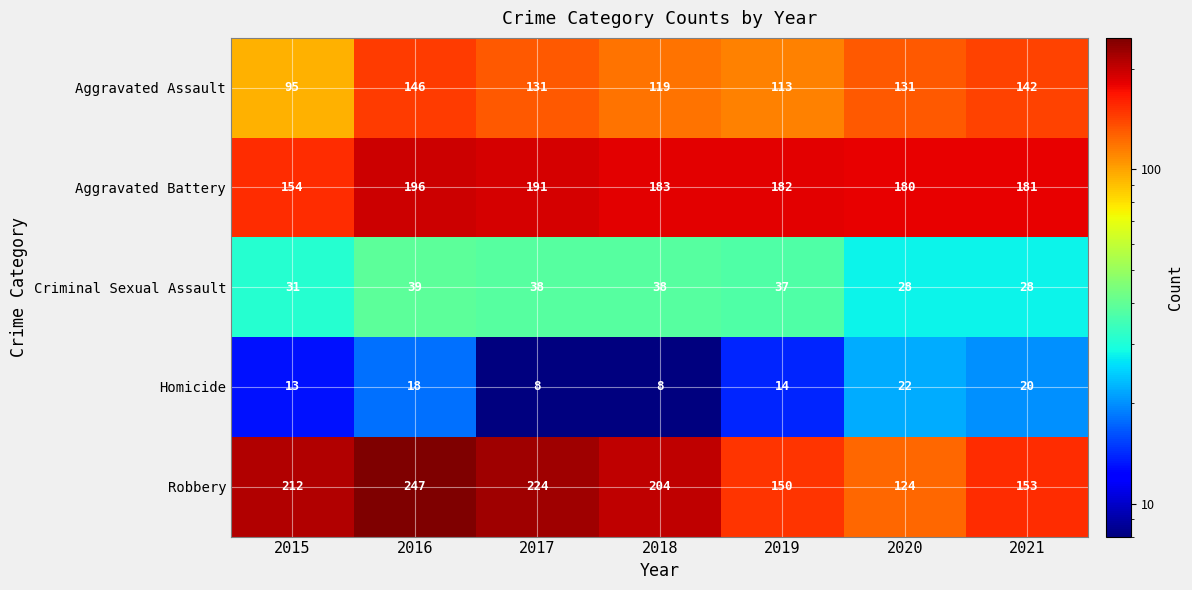

Which series has the widest spread of values?

Robbery